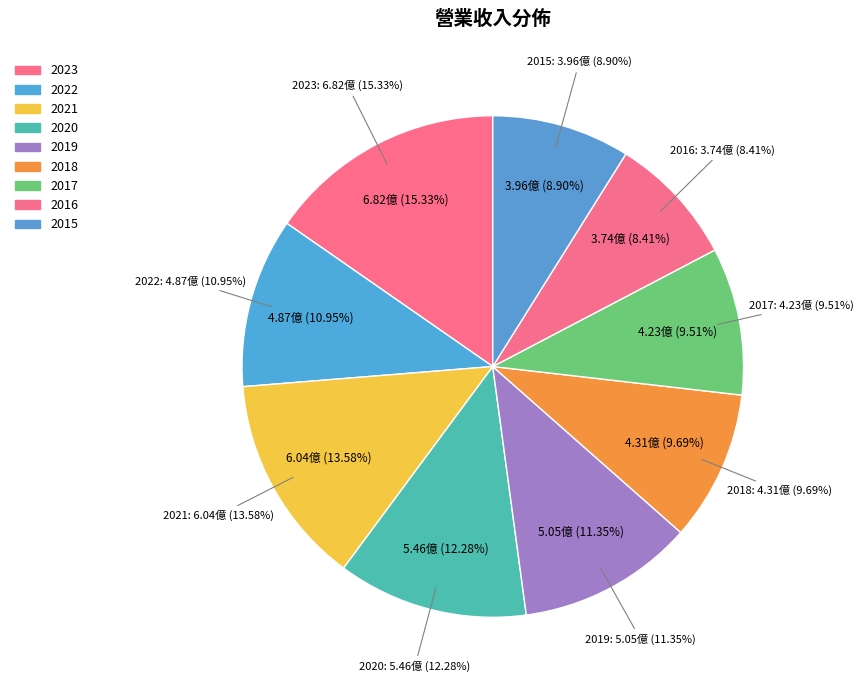

True or false: 2018 accounts for 17% of the total.

False